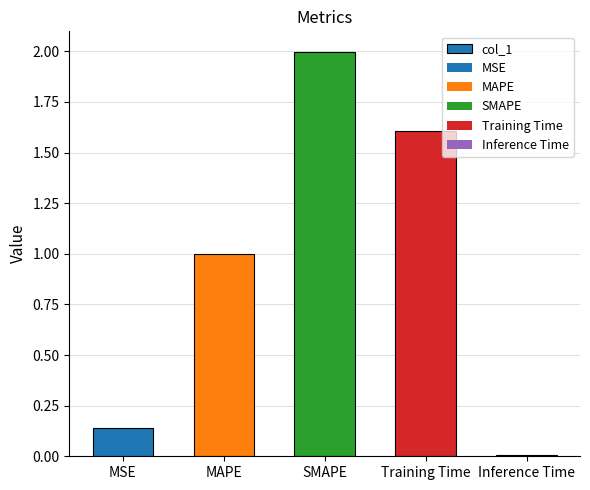

What value does the data have at Training Time?

1.6